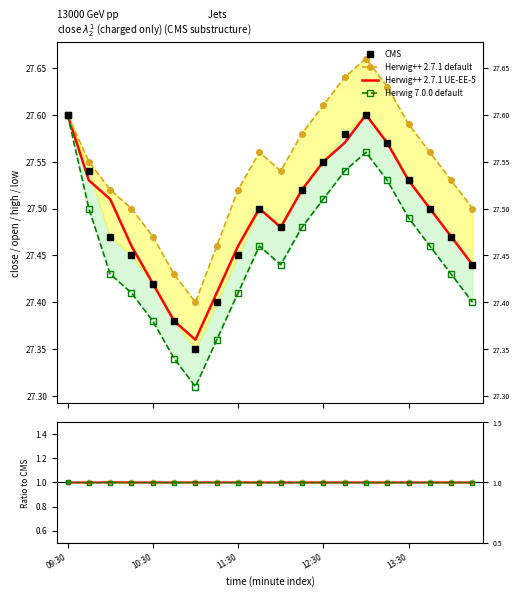

Which has a higher value, 10:30 or 6?

10:30